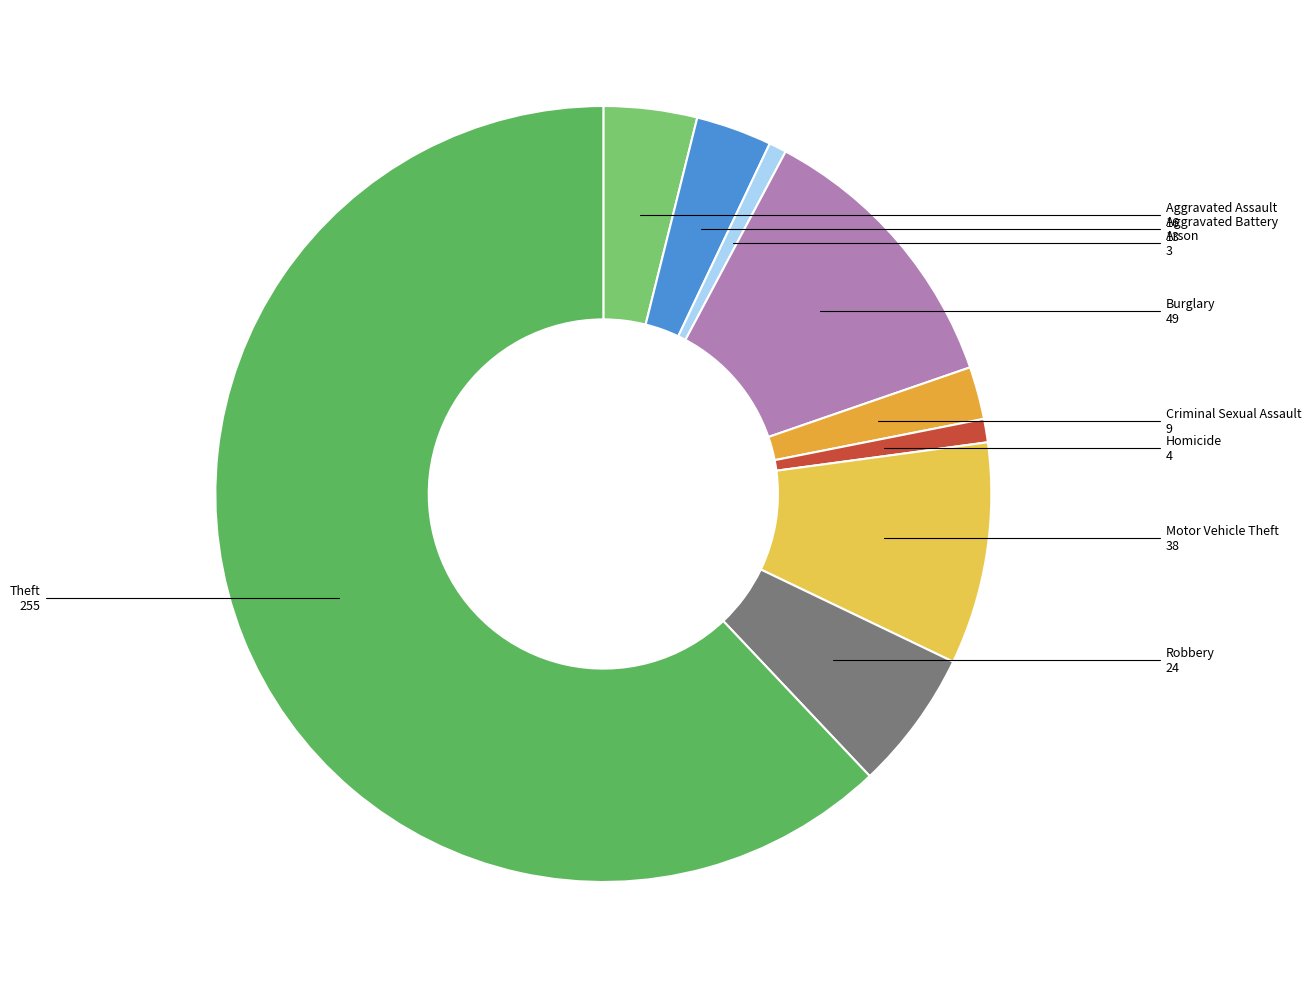

How many segments does this pie chart have?

9